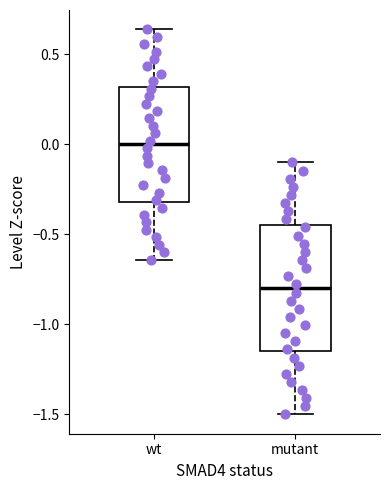

Comparing the boxes themselves (not the whiskers), which one is the tallest?

mutant